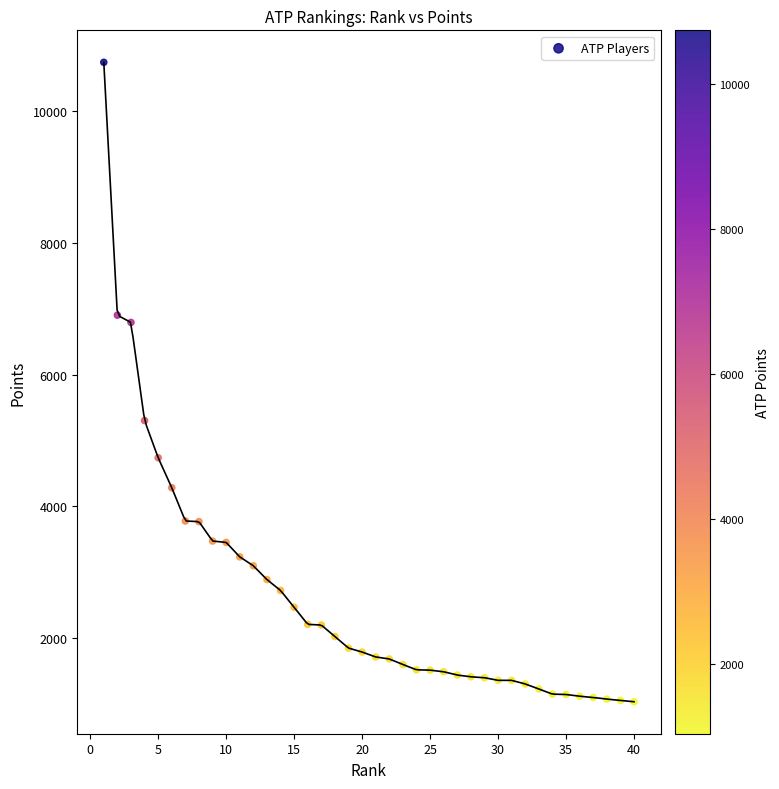

What Y value in the scatter plot is closest to 5890?

5305